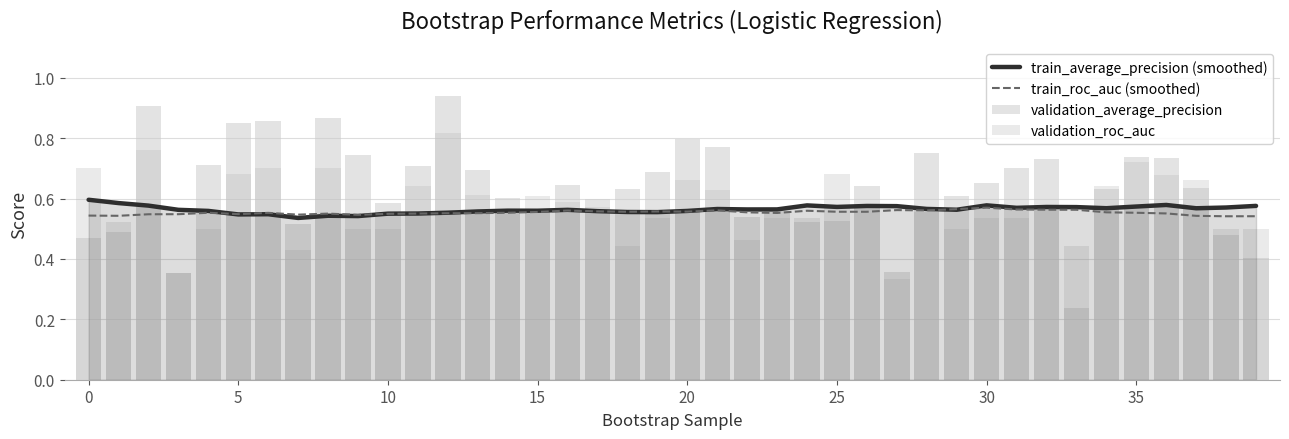

Does the chart contain stacked bars?

No